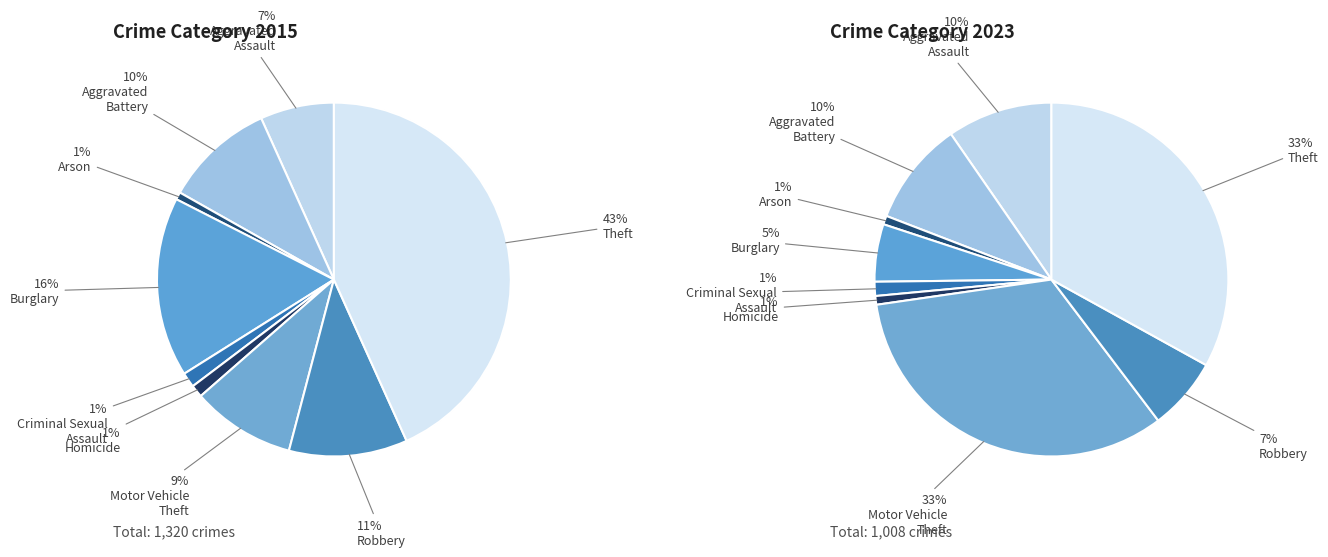

How many segments does this pie chart have?

9